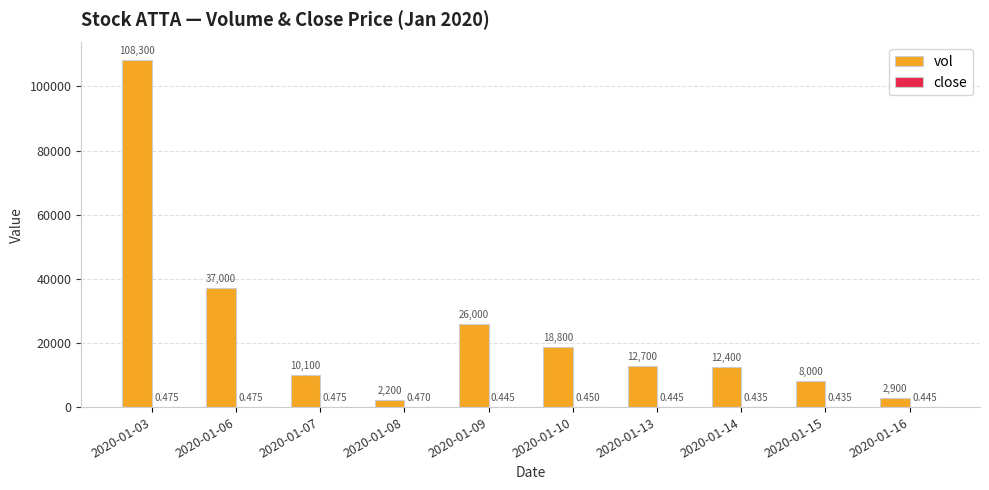

Are the bars grouped side by side (vs. stacked)?

Yes